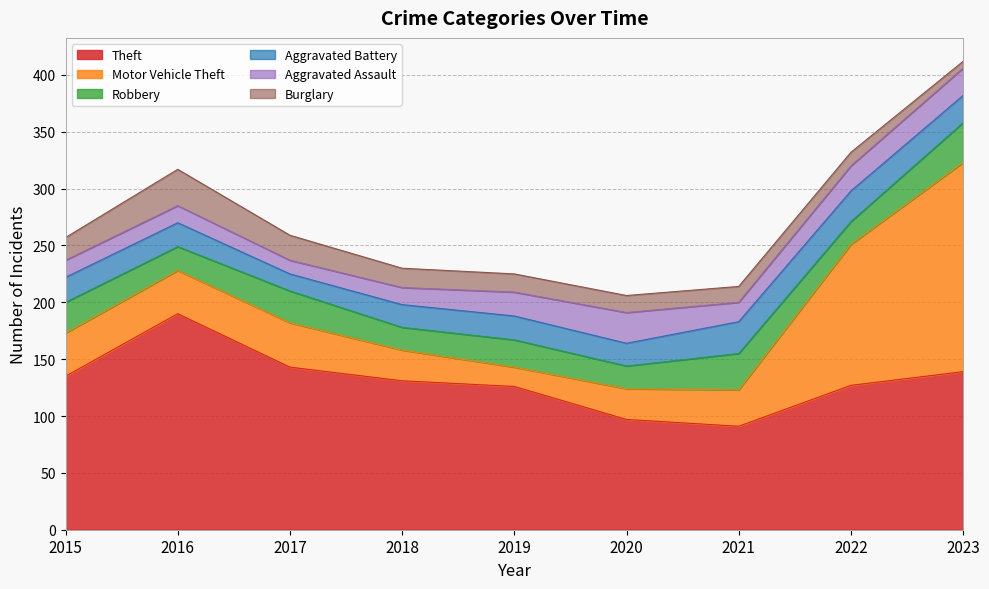

What are all the series names shown in the legend?

Theft, Motor Vehicle Theft, Robbery, Aggravated Battery, Aggravated Assault, Burglary